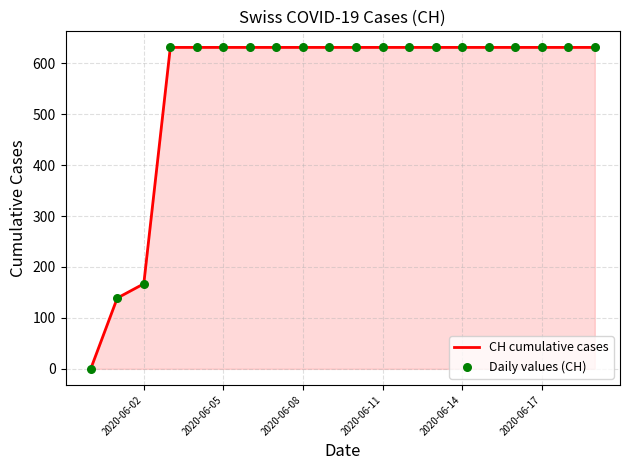

What is the maximum value shown in the chart?

631